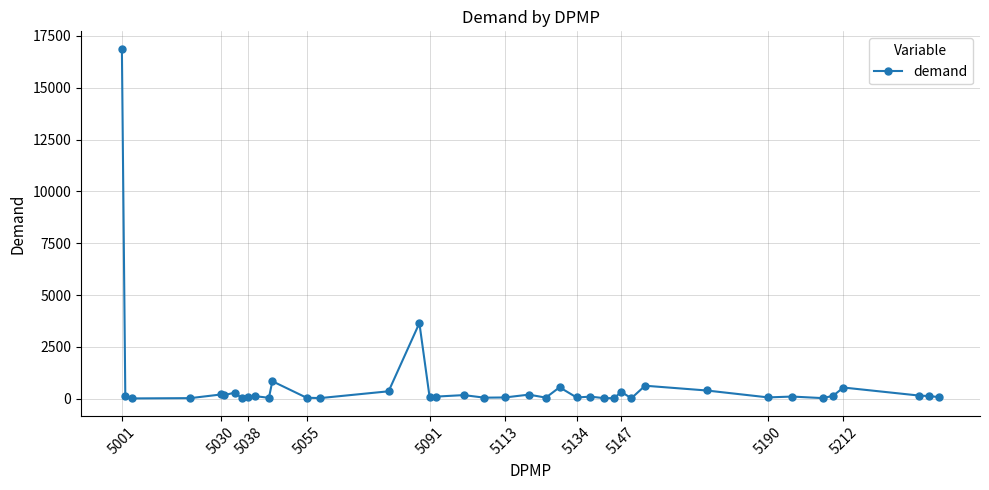

What is the difference between the maximum and minimum values?

16854.3